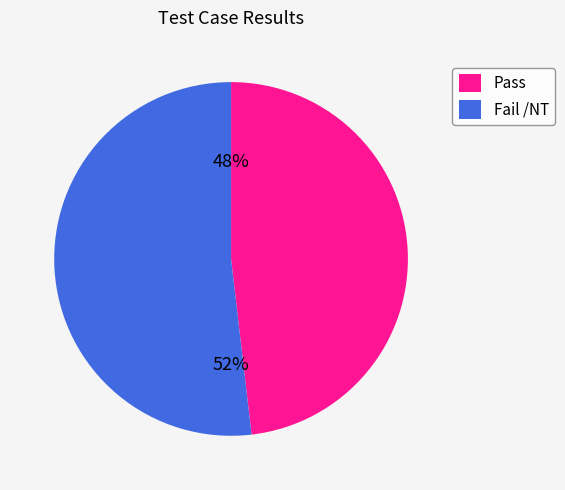

Is the sum of Fail /NT and Pass greater than half?

Yes